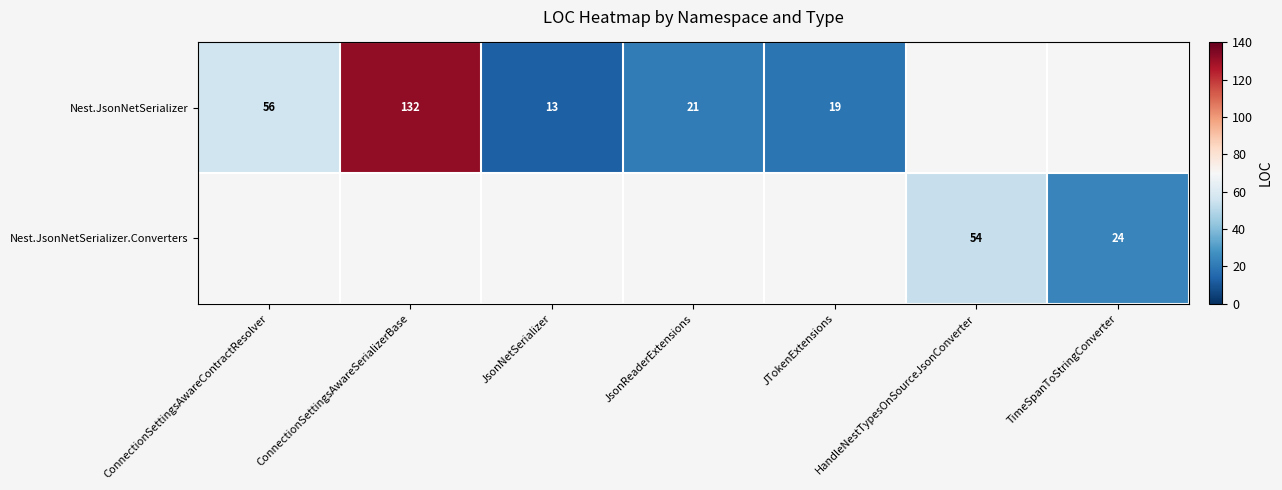

True or false: Nest.JsonNetSerializer has a value of 13 at JsonNetSerializer.

True